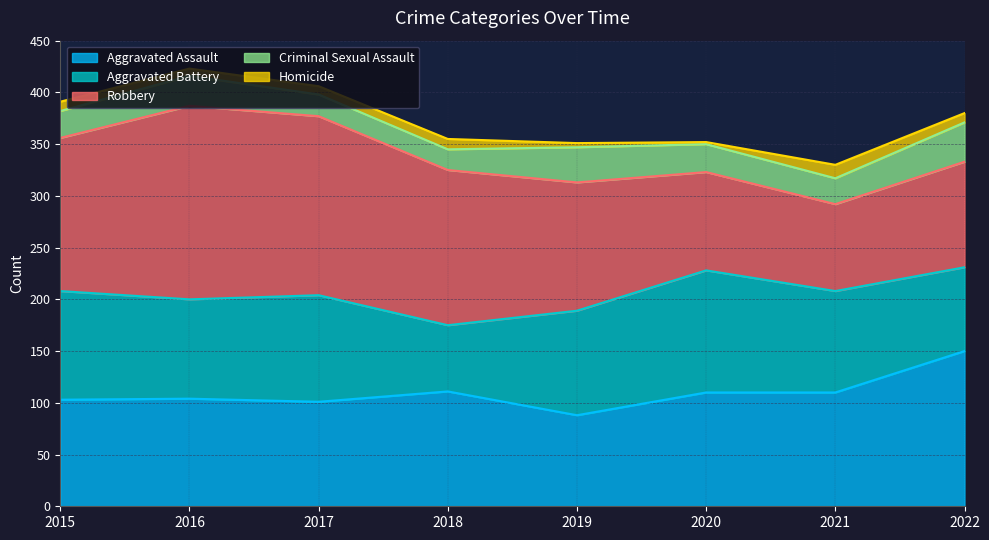

True or false: Robbery has a value of 102 at 2022.

True